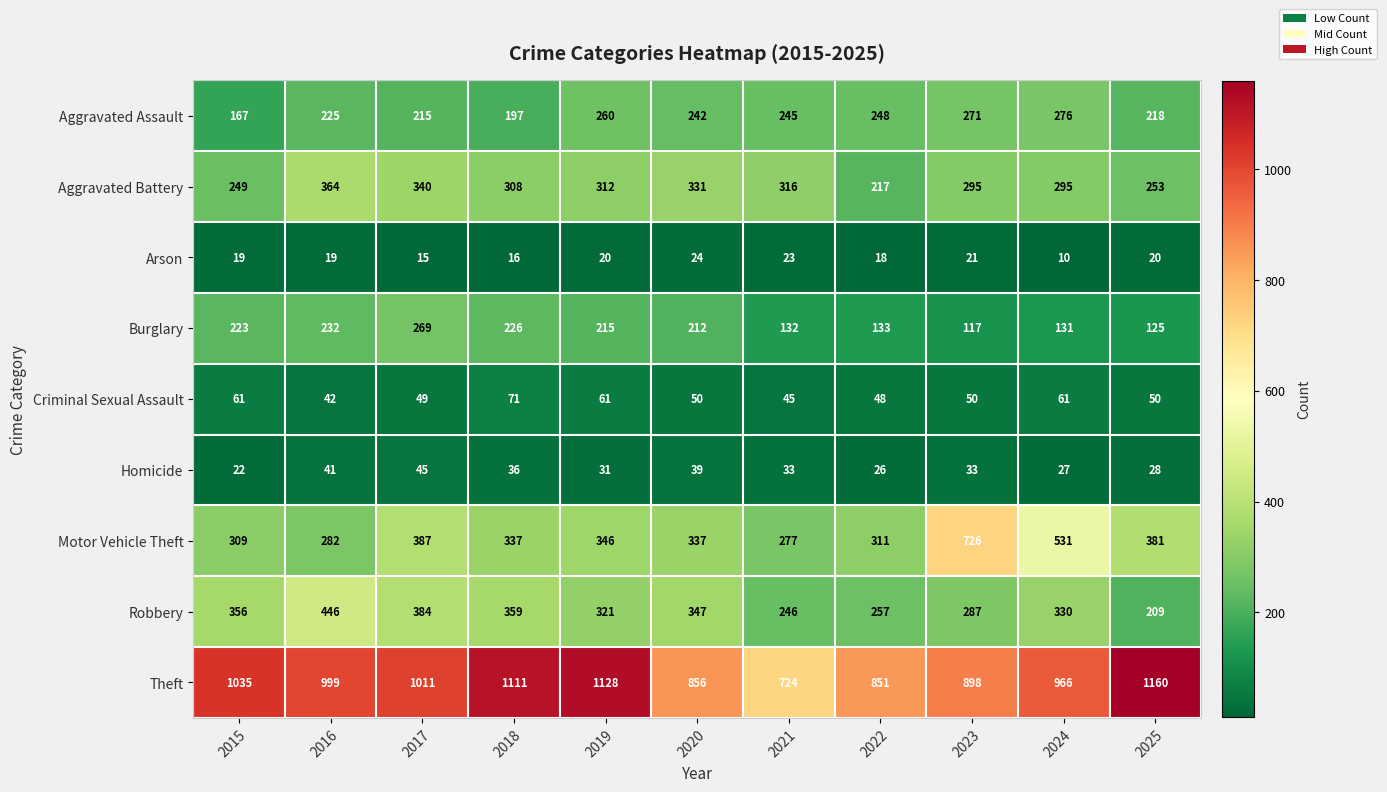

At which label does Theft first exceed 999?

2015